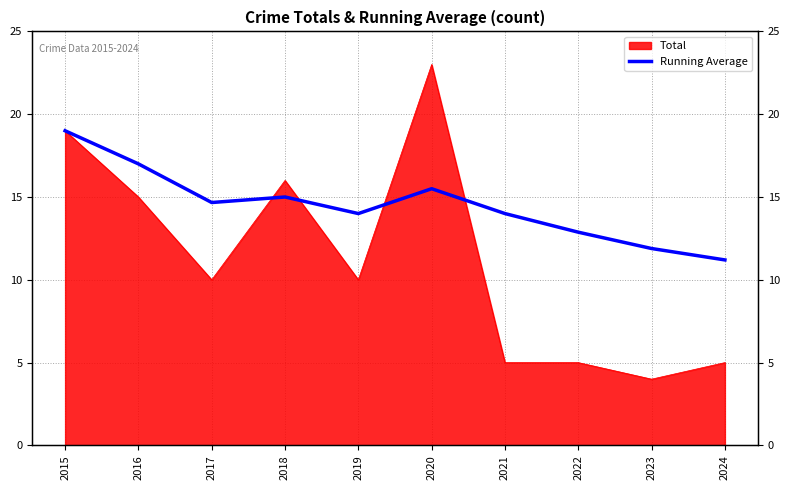

Does the chart display data point markers on the line(s)?

No